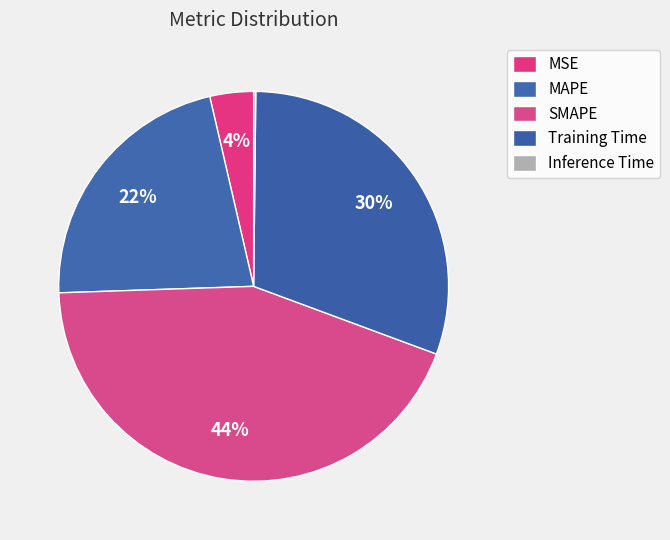

Which category has the smallest portion of the pie?

Inference Time